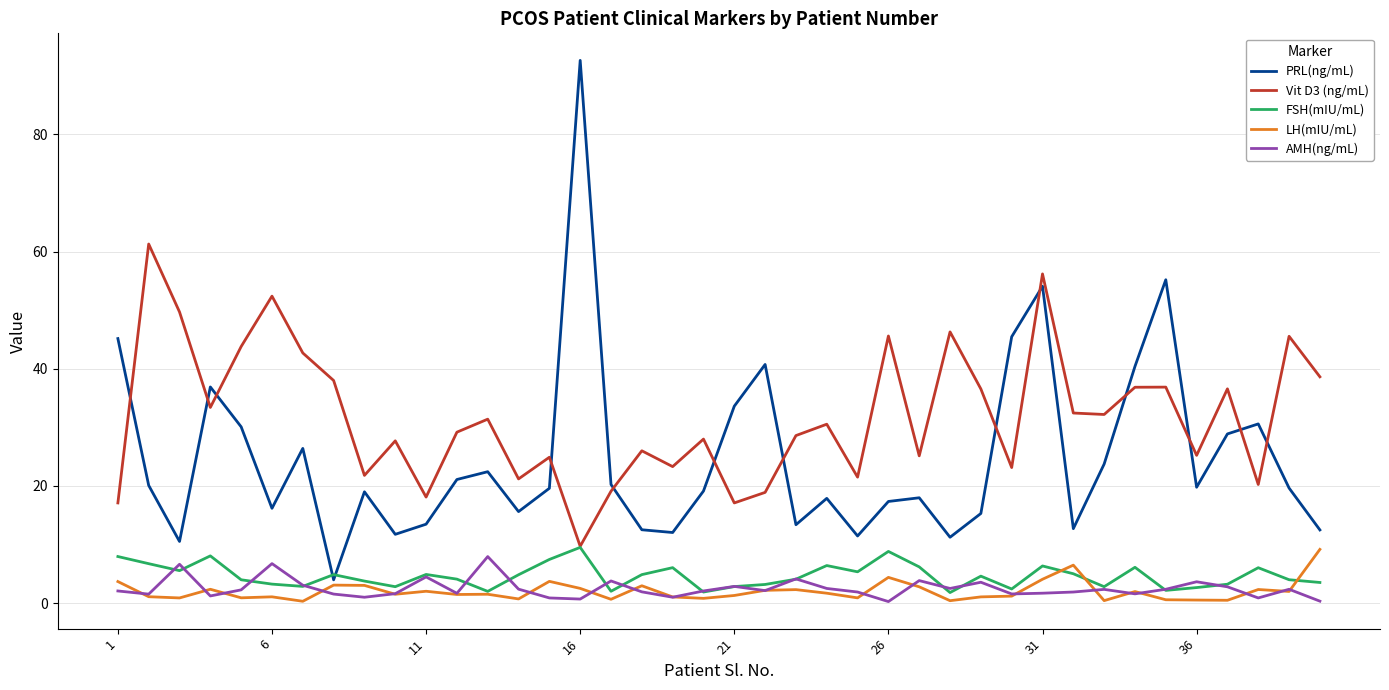

What is the maximum value for AMH(ng/mL)?

7.9